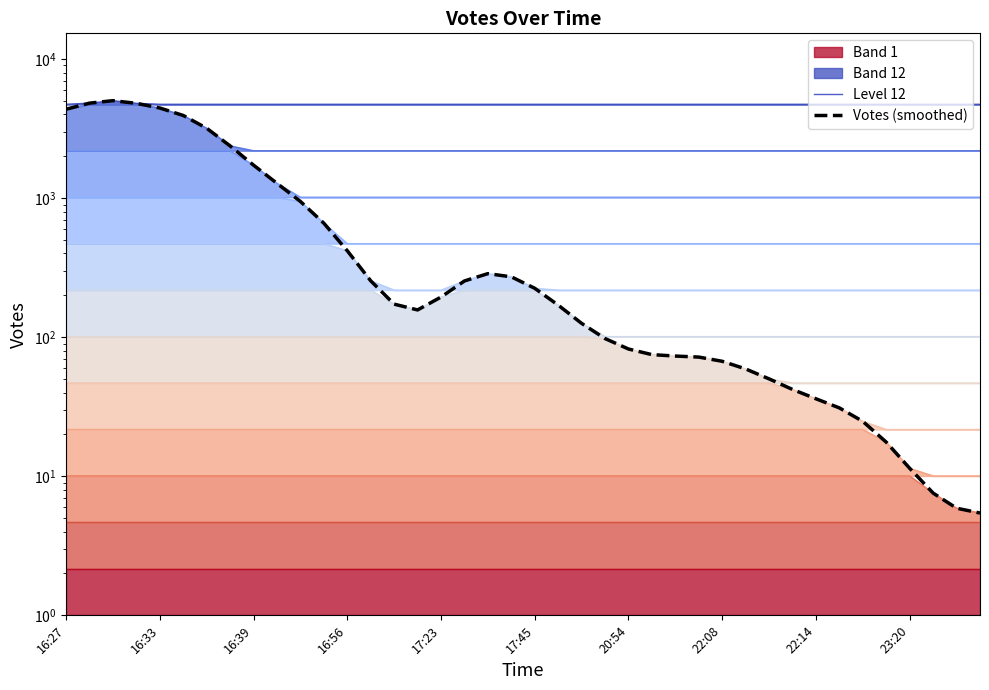

Where is the first local minimum for Votes (smoothed)?

15